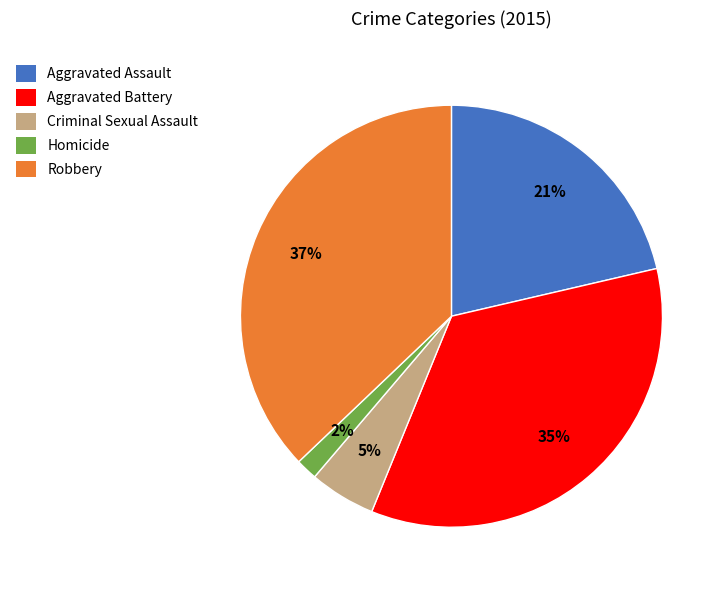

To the nearest percent, what percentage of the pie is Aggravated Assault?

21%